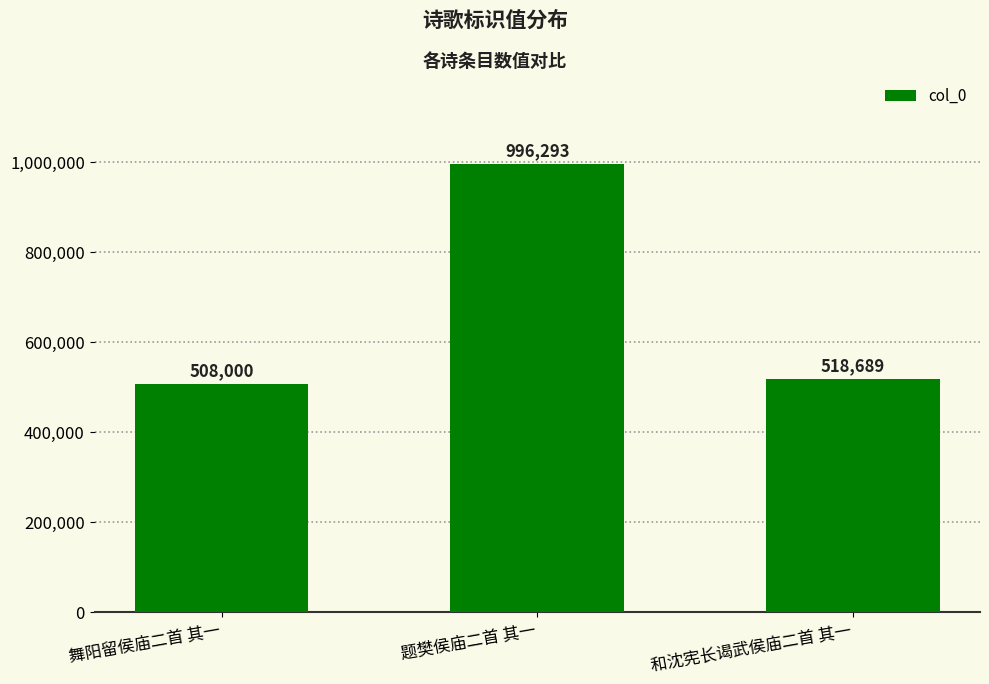

Rank the categories by value from highest to lowest.

题樊侯庙二首 其一, 和沈宪长谒武侯庙二首 其一, 舞阳留侯庙二首 其一